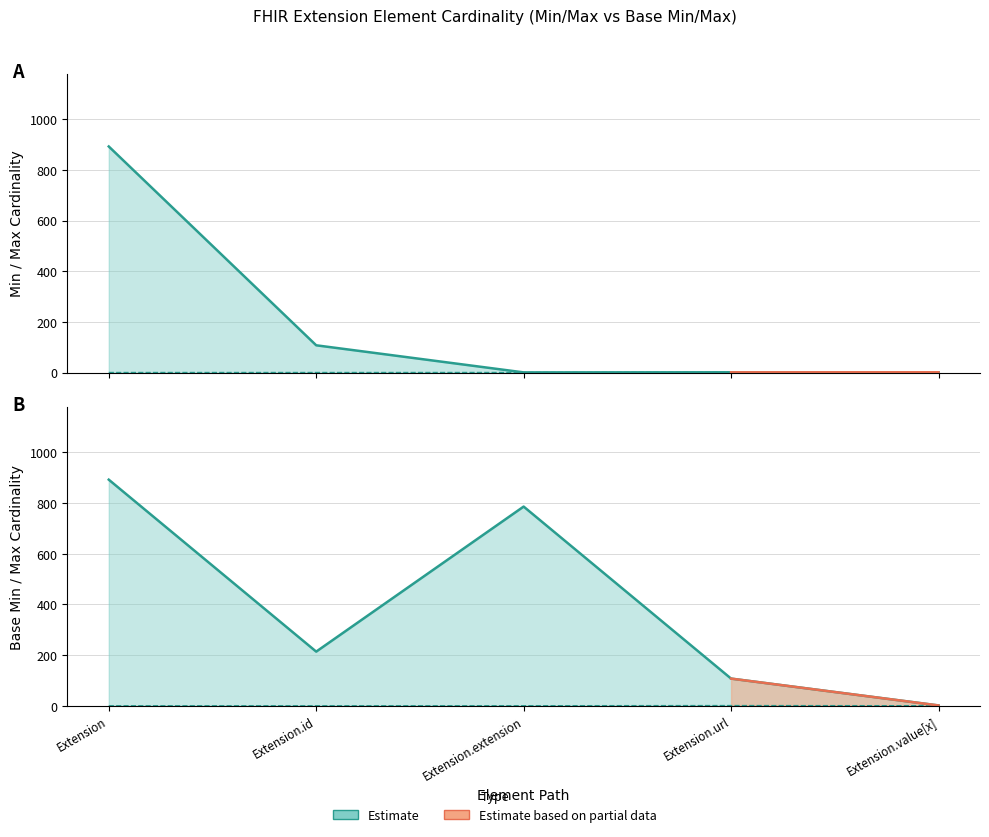

At which label is Max closest to 446?

Extension.id